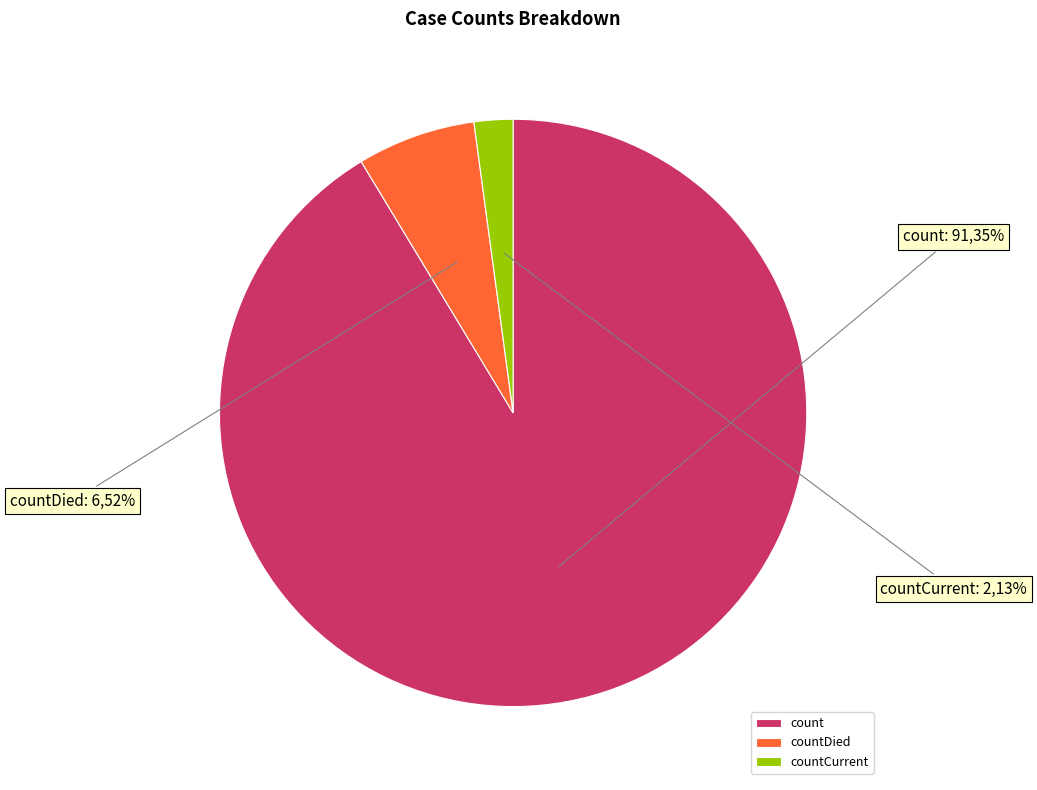

What is the change in value from countDied to countCurrent?

-686